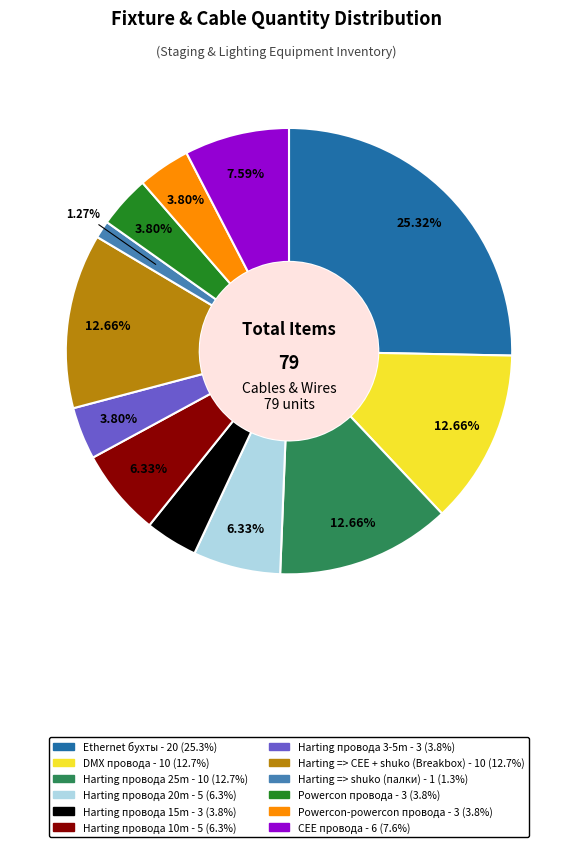

Is there a majority slice in this chart?

No